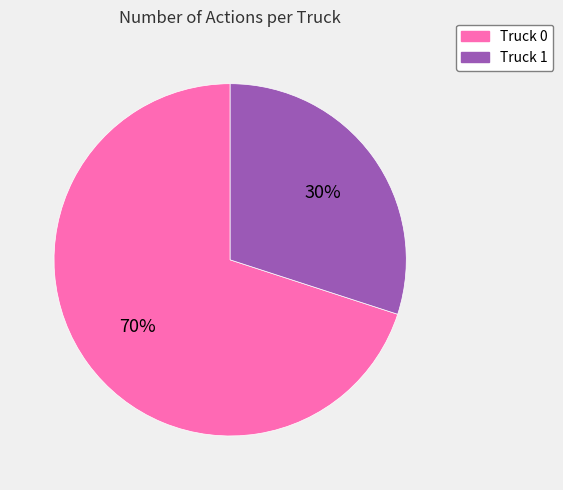

Which slice represents more than half of the pie?

Truck 0